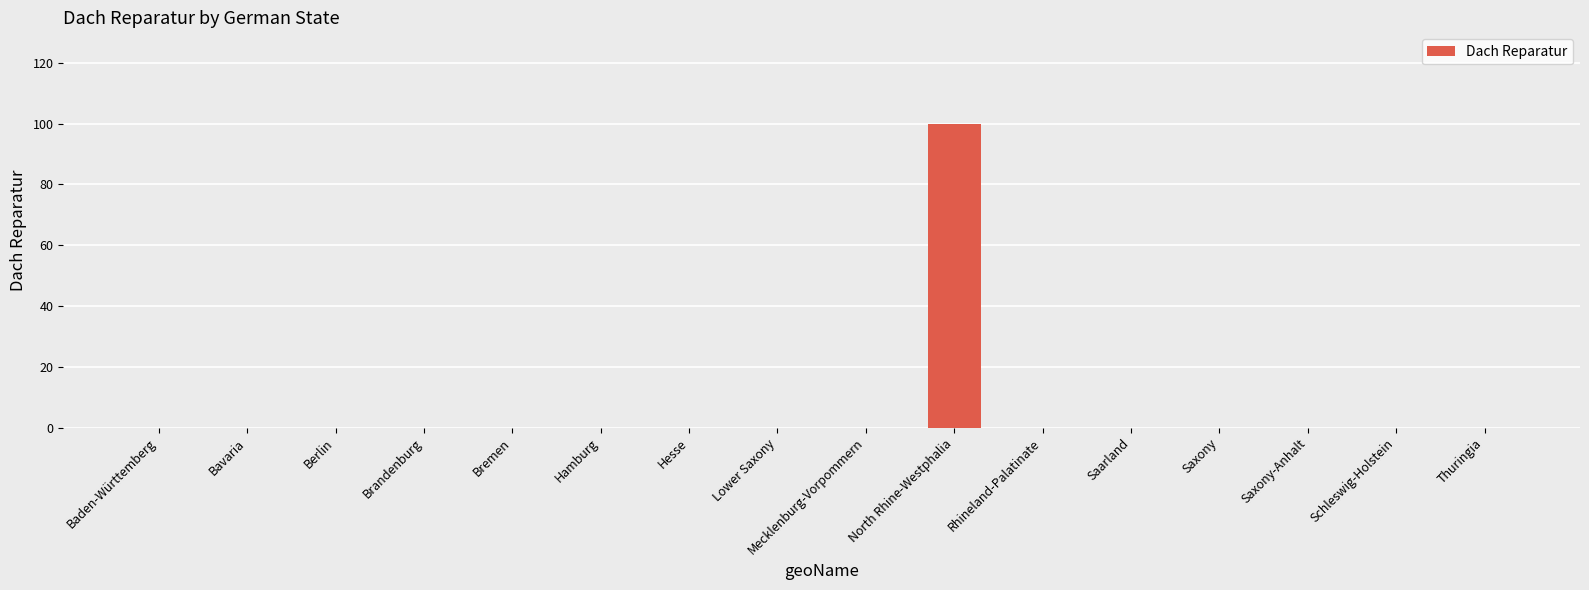

What is the difference between the values at Berlin and North Rhine-Westphalia?

100